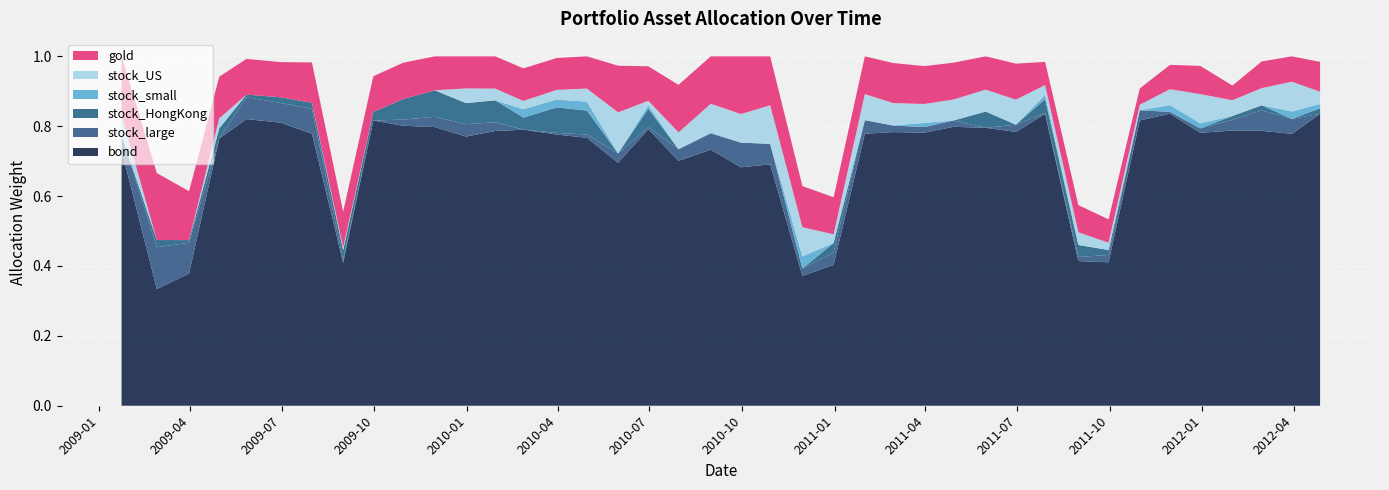

Reading left to right, extract all data points from this chart.

gold: 0.2	0.2	0.1	0.1	0.1	0.1	0.1	0.1	0.1	0.1	0.1	0.1	0.1	0.1	0.1	0.1	0.1	0.1	0.1	0.1	0.2	0.1	0.1	0.1	0.1	0.1	0.1	0.1	0.1	0.1	0.1	0.1	0.1	0.0	0.1	0.1	0.0	0.1	0.1	0.1
stock_US: 0.1	0.0	0.0	0.0	0.0	0.0	0.0	0.0	0.0	0.0	0.0	0.0	0.0	0.0	0.0	0.0	0.1	0.0	0.0	0.1	0.1	0.1	0.1	0.0	0.1	0.1	0.1	0.1	0.1	0.1	0.0	0.0	0.0	0.0	0.0	0.1	0.0	0.0	0.1	0.0
bond: 0.7	0.3	0.4	0.8	0.8	0.8	0.8	0.4	0.8	0.8	0.8	0.8	0.8	0.8	0.8	0.8	0.7	0.8	0.7	0.7	0.7	0.7	0.4	0.4	0.8	0.8	0.8	0.8	0.8	0.8	0.8	0.4	0.4	0.8	0.8	0.8	0.8	0.8	0.8	0.8
stock_large: 0.0	0.1	0.1	0.0	0.1	0.1	0.1	0.0	0.0	0.0	0.0	0.0	0.0	0.0	0.0	0.0	0.0	0.0	0.0	0.0	0.1	0.1	0.0	0.0	0.0	0.0	0.0	0.0	0.0	0.0	0.0	0.0	0.0	0.0	0.0	0.0	0.0	0.1	0.0	0.0
stock_HongKong: 0.0	0.0	0.0	0.0	0.0	0.0	0.0	0.0	0.0	0.1	0.1	0.1	0.1	0.0	0.1	0.1	0.0	0.1	0.0	0.0	0.0	0.0	0.0	0.0	0.0	0.0	0.0	0.0	0.0	0.0	0.0	0.0	0.0	0.0	0.0	0.0	0.0	0.0	0.0	0.0
stock_small: 0.0	0.0	0.0	0.0	0.0	0.0	0.0	0.0	0.0	0.0	0.0	0.0	0.0	0.0	0.0	0.0	0.0	0.0	0.0	0.0	0.0	0.0	0.0	0.0	0.0	0.0	0.0	0.0	0.0	0.0	0.0	0.0	0.0	0.0	0.0	0.0	0.0	0.0	0.0	0.0